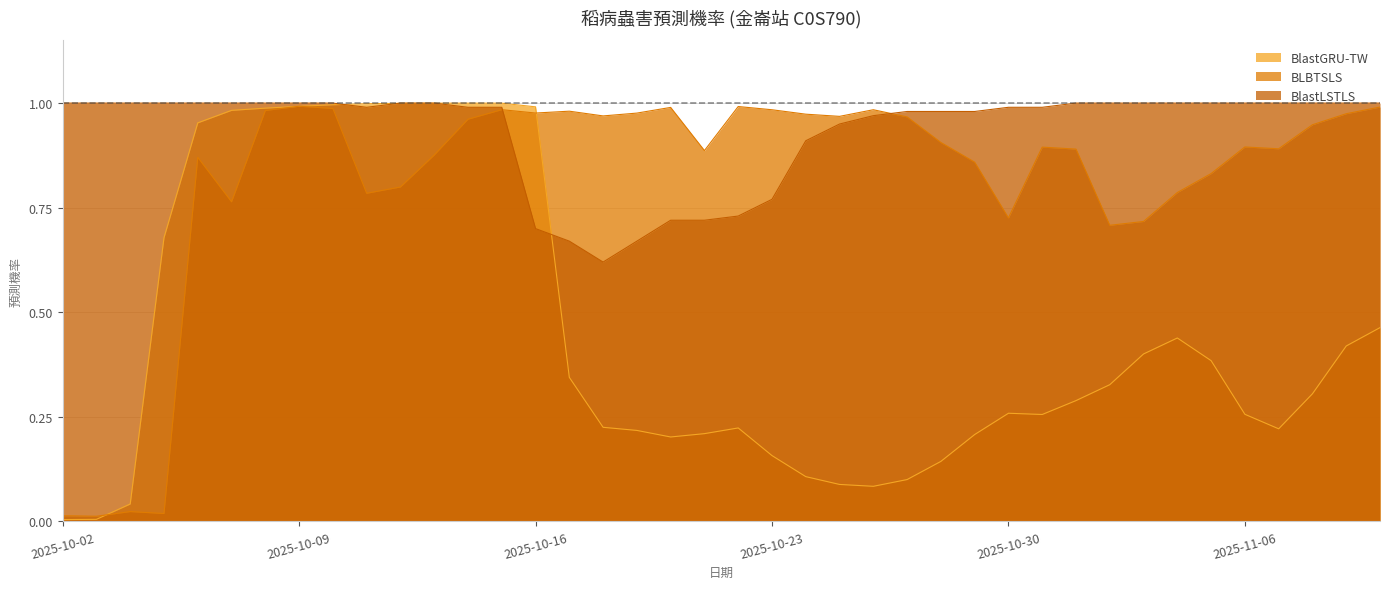

Is the value of BlastLSTLS at 2025-10-26 greater than the value of BlastGRU-TW at 2025-10-21?

Yes